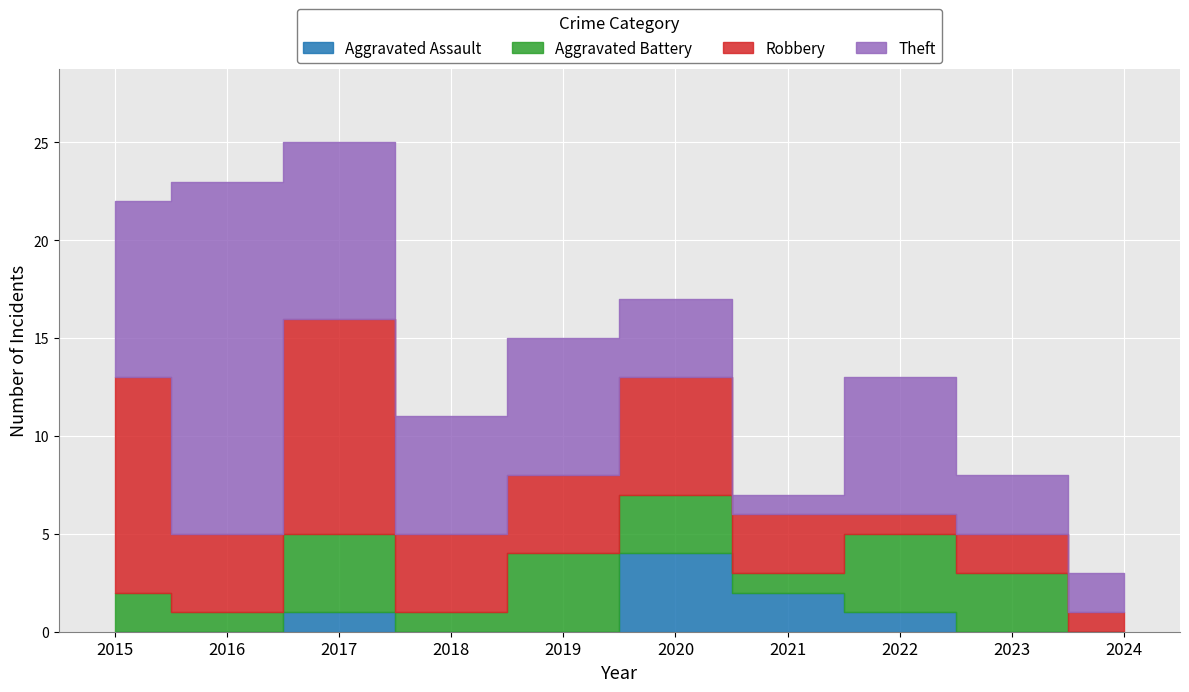

Which series has the widest spread of values?

Theft